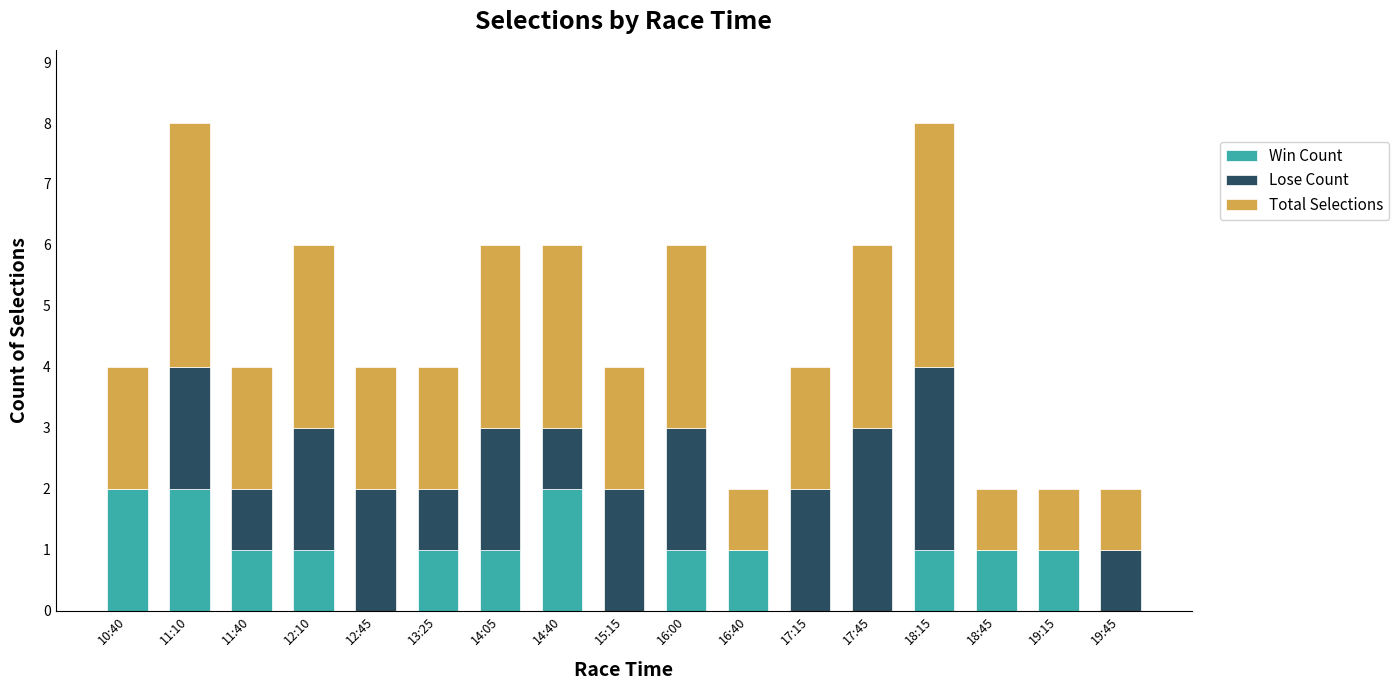

Is it true that Win Count equals 2 at 11:10?

True